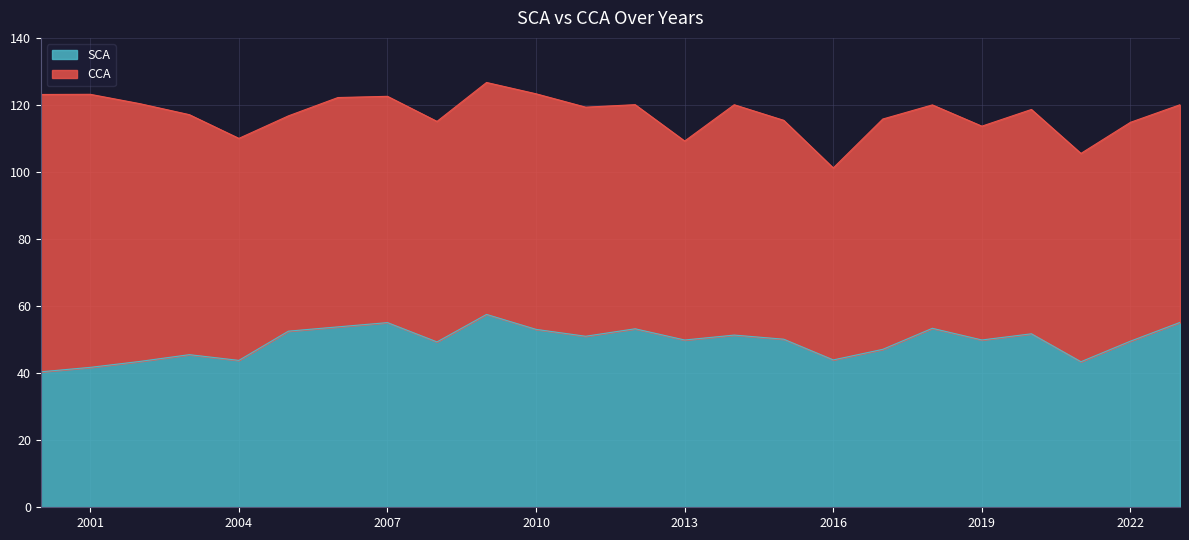

Reading left to right, what are all the values shown in this chart?

2000=40.4	2001=41.7	2002=43.5	2003=45.5	2004=43.8	2005=52.5	2006=53.8	2007=55.1	2008=49.3	2009=57.5	2010=53.1	2011=51.0	2012=53.2	2013=49.9	2014=51.4	2015=50.1	2016=44.0	2017=47.1	2018=53.4	2019=49.9	2020=51.7	2021=43.4	2022=49.5	2023=55.1